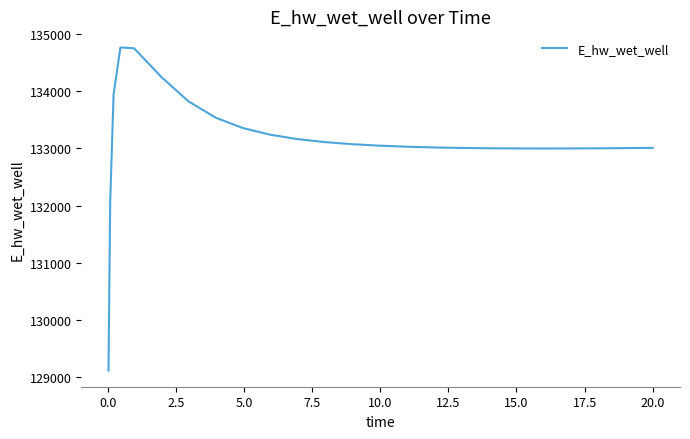

What is the maximum value shown in the chart?

134763.6